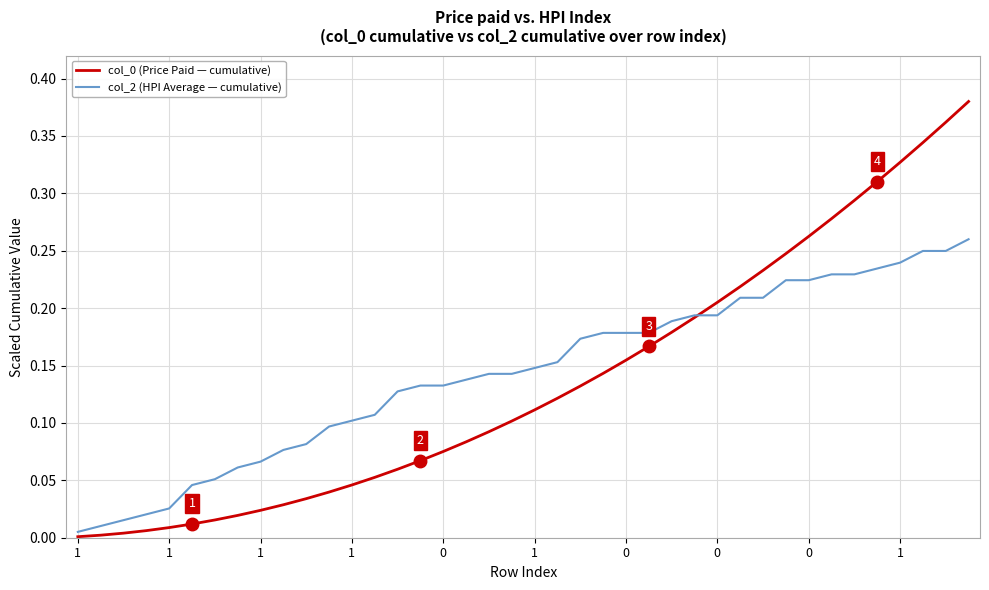

What is the value of the col_2 (HPI Average — cumulative) point at the 21st from the left?

0.1